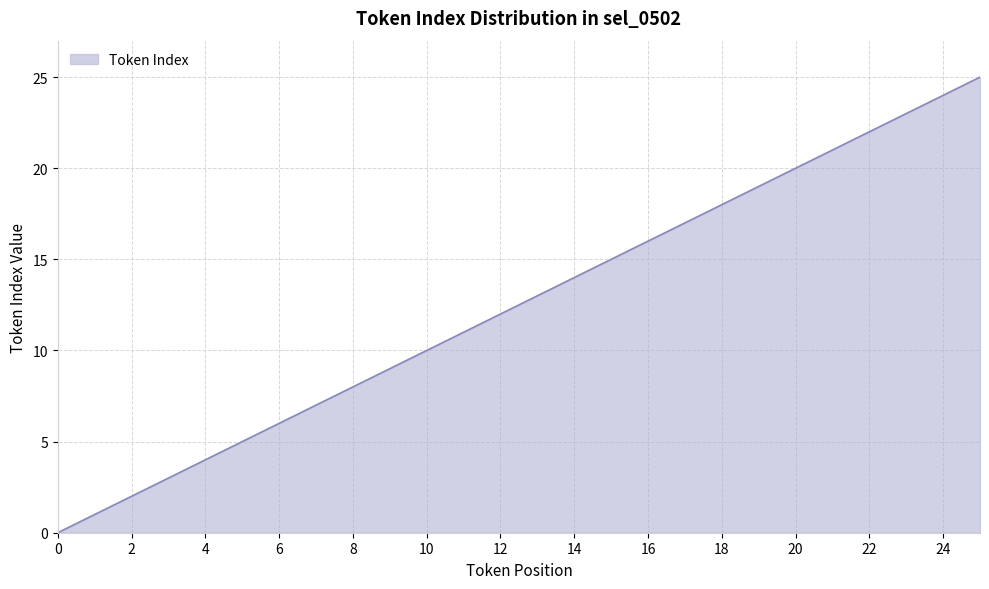

What is the greatest value displayed?

25